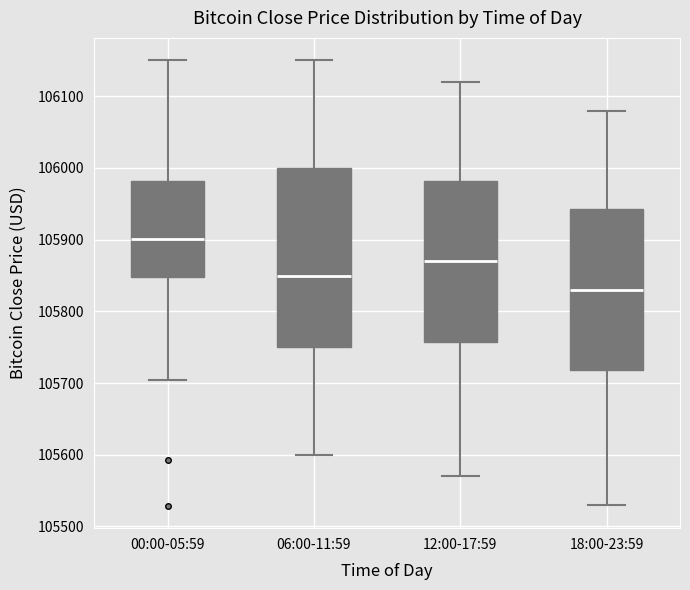

Which box has the highest median line?

00:00-05:59